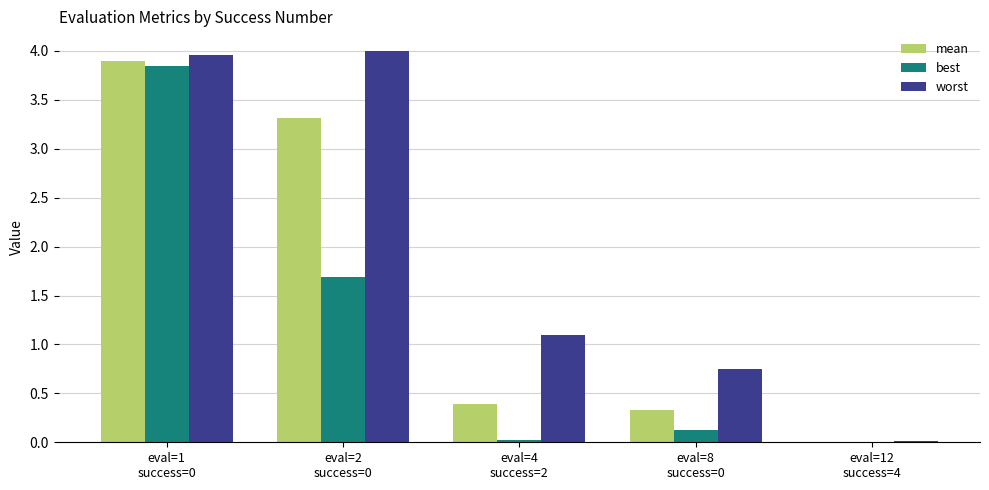

Is it true that worst equals 1.4 at eval=2
success=0?

False